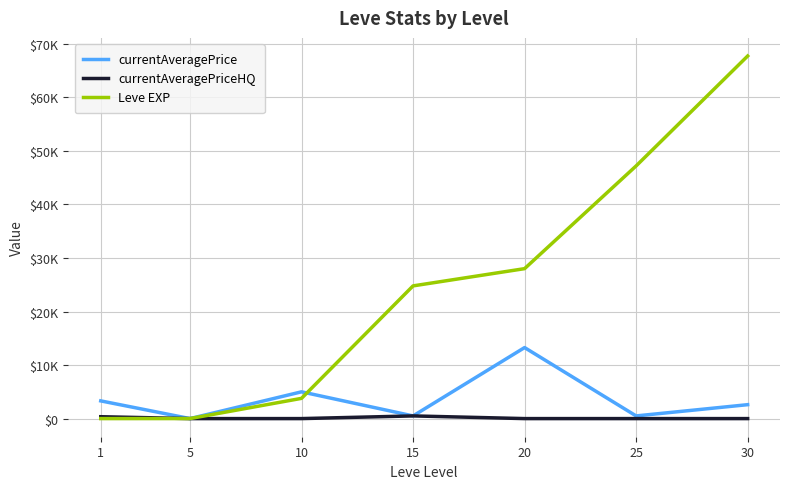

What is the sum of all Leve EXP values?

171517.0